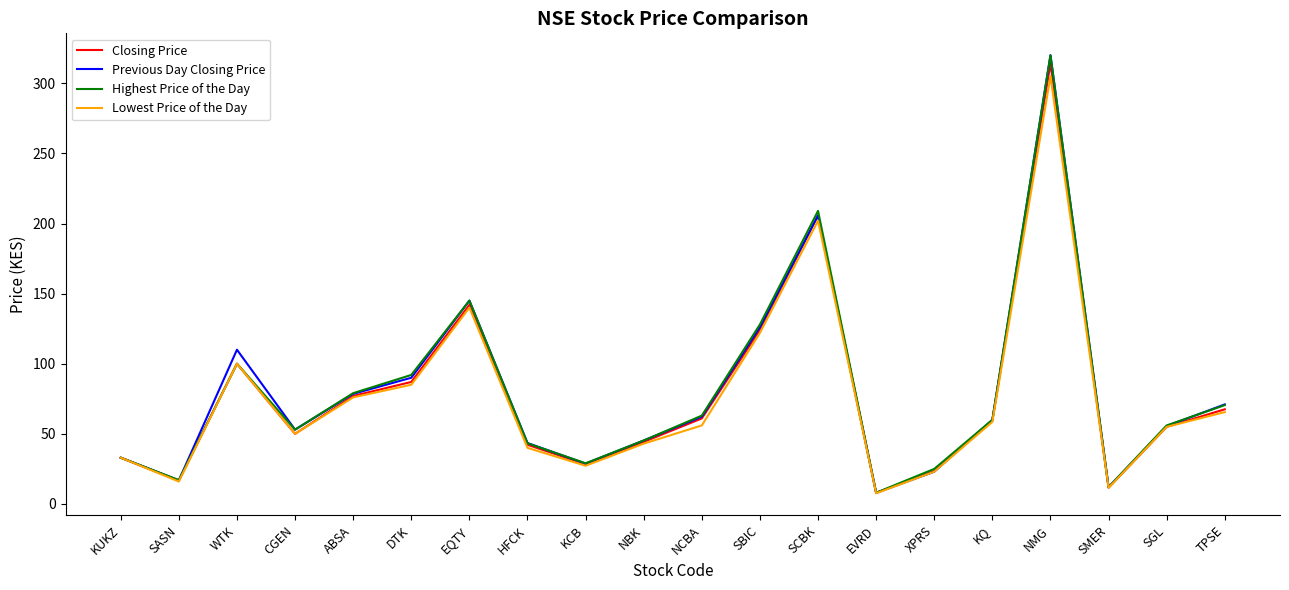

The Previous Day Closing Price series shows 53.0 at CGEN. True or false?

True